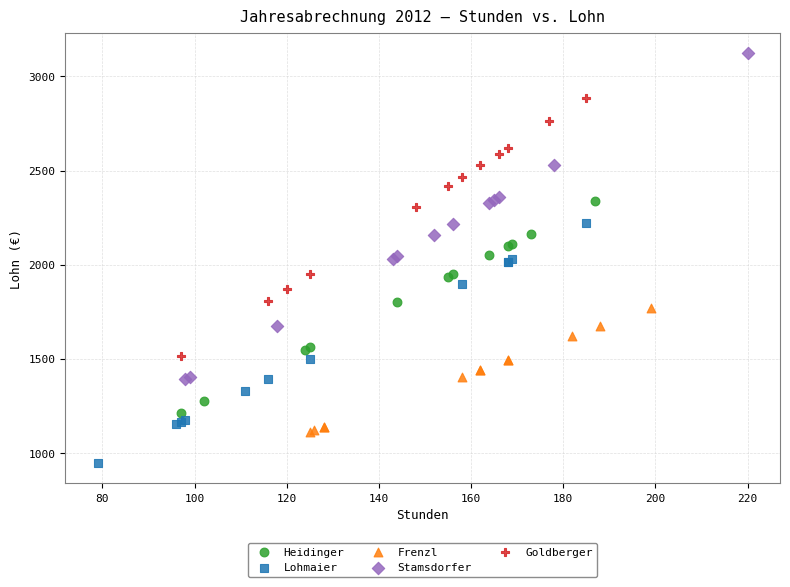

Which series reaches the minimum Y coordinate?

Lohmaier